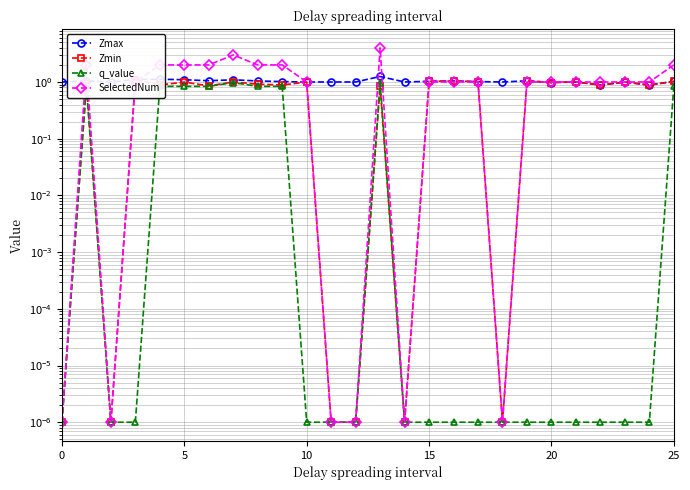

True or false: SelectedNum and q_value cross at least once.

False